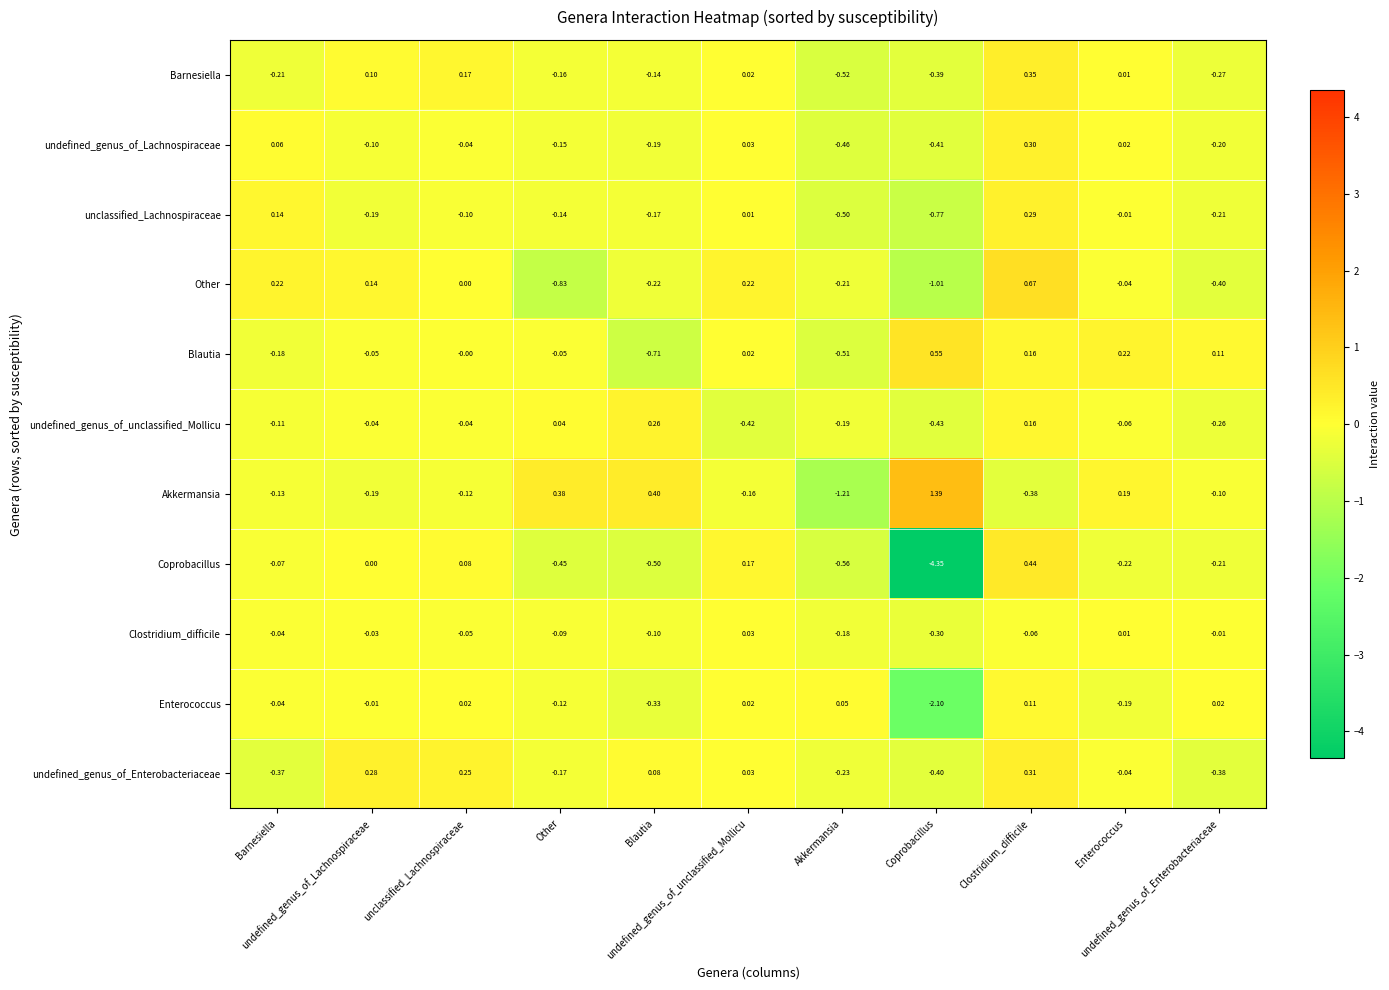

Reading left to right, transcribe all the data shown in this chart.

Barnesiella: Barnesiella=-0.2	undefined_genus_of_Lachnospiraceae=0.1	unclassified_Lachnospiraceae=0.2	Other=-0.2	Blautia=-0.1	undefined_genus_of_unclassified_Mollicu=0.0	Akkermansia=-0.5	Coprobacillus=-0.4	Clostridium_difficile=0.3	Enterococcus=0.0	undefined_genus_of_Enterobacteriaceae=-0.3
undefined_genus_of_Lachnospiraceae: Barnesiella=0.1	undefined_genus_of_Lachnospiraceae=-0.1	unclassified_Lachnospiraceae=-0.0	Other=-0.1	Blautia=-0.2	undefined_genus_of_unclassified_Mollicu=0.0	Akkermansia=-0.5	Coprobacillus=-0.4	Clostridium_difficile=0.3	Enterococcus=0.0	undefined_genus_of_Enterobacteriaceae=-0.2
unclassified_Lachnospiraceae: Barnesiella=0.1	undefined_genus_of_Lachnospiraceae=-0.2	unclassified_Lachnospiraceae=-0.1	Other=-0.1	Blautia=-0.2	undefined_genus_of_unclassified_Mollicu=0.0	Akkermansia=-0.5	Coprobacillus=-0.8	Clostridium_difficile=0.3	Enterococcus=-0.0	undefined_genus_of_Enterobacteriaceae=-0.2
Other: Barnesiella=0.2	undefined_genus_of_Lachnospiraceae=0.1	unclassified_Lachnospiraceae=0.0	Other=-0.8	Blautia=-0.2	undefined_genus_of_unclassified_Mollicu=0.2	Akkermansia=-0.2	Coprobacillus=-1.0	Clostridium_difficile=0.7	Enterococcus=-0.0	undefined_genus_of_Enterobacteriaceae=-0.4
Blautia: Barnesiella=-0.2	undefined_genus_of_Lachnospiraceae=-0.1	unclassified_Lachnospiraceae=-0.0	Other=-0.1	Blautia=-0.7	undefined_genus_of_unclassified_Mollicu=0.0	Akkermansia=-0.5	Coprobacillus=0.6	Clostridium_difficile=0.2	Enterococcus=0.2	undefined_genus_of_Enterobacteriaceae=0.1
undefined_genus_of_unclassified_Mollicu: Barnesiella=-0.1	undefined_genus_of_Lachnospiraceae=-0.0	unclassified_Lachnospiraceae=-0.0	Other=0.0	Blautia=0.3	undefined_genus_of_unclassified_Mollicu=-0.4	Akkermansia=-0.2	Coprobacillus=-0.4	Clostridium_difficile=0.2	Enterococcus=-0.1	undefined_genus_of_Enterobacteriaceae=-0.3
Akkermansia: Barnesiella=-0.1	undefined_genus_of_Lachnospiraceae=-0.2	unclassified_Lachnospiraceae=-0.1	Other=0.4	Blautia=0.4	undefined_genus_of_unclassified_Mollicu=-0.2	Akkermansia=-1.2	Coprobacillus=1.4	Clostridium_difficile=-0.4	Enterococcus=0.2	undefined_genus_of_Enterobacteriaceae=-0.1
Coprobacillus: Barnesiella=-0.1	undefined_genus_of_Lachnospiraceae=0.0	unclassified_Lachnospiraceae=0.1	Other=-0.5	Blautia=-0.5	undefined_genus_of_unclassified_Mollicu=0.2	Akkermansia=-0.6	Coprobacillus=-4.3	Clostridium_difficile=0.4	Enterococcus=-0.2	undefined_genus_of_Enterobacteriaceae=-0.2
Clostridium_difficile: Barnesiella=-0.0	undefined_genus_of_Lachnospiraceae=-0.0	unclassified_Lachnospiraceae=-0.1	Other=-0.1	Blautia=-0.1	undefined_genus_of_unclassified_Mollicu=0.0	Akkermansia=-0.2	Coprobacillus=-0.3	Clostridium_difficile=-0.1	Enterococcus=0.0	undefined_genus_of_Enterobacteriaceae=-0.0
Enterococcus: Barnesiella=-0.0	undefined_genus_of_Lachnospiraceae=-0.0	unclassified_Lachnospiraceae=0.0	Other=-0.1	Blautia=-0.3	undefined_genus_of_unclassified_Mollicu=0.0	Akkermansia=0.1	Coprobacillus=-2.1	Clostridium_difficile=0.1	Enterococcus=-0.2	undefined_genus_of_Enterobacteriaceae=0.0
undefined_genus_of_Enterobacteriaceae: Barnesiella=-0.4	undefined_genus_of_Lachnospiraceae=0.3	unclassified_Lachnospiraceae=0.2	Other=-0.2	Blautia=0.1	undefined_genus_of_unclassified_Mollicu=0.0	Akkermansia=-0.2	Coprobacillus=-0.4	Clostridium_difficile=0.3	Enterococcus=-0.0	undefined_genus_of_Enterobacteriaceae=-0.4